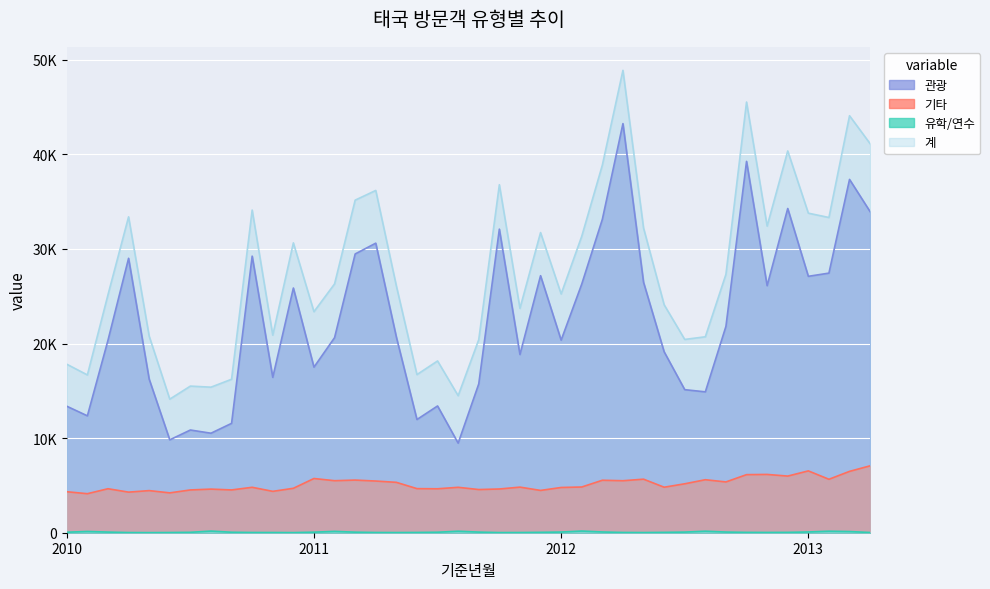

Reading left to right, extract all data points from this chart.

관광: 13374	12358	20346	29014	16238	9820	10859	10520	11562	29243	16424	25871	17506	20624	29472	30614	20690	11969	13401	9470	15735	32096	18842	27175	20360	26290	33134	43254	26476	19130	15124	14894	21820	39261	26117	34279	27109	27447	37354	33942
기타: 4335	4125	4651	4291	4452	4213	4523	4611	4524	4802	4374	4697	5732	5499	5565	5464	5326	4661	4646	4801	4565	4623	4820	4472	4783	4833	5547	5497	5660	4811	5173	5603	5369	6140	6163	5988	6537	5650	6486	7073
유학/연수: 53	131	67	18	10	21	43	173	50	24	22	13	58	141	58	24	18	28	52	158	65	16	21	42	70	177	78	28	18	38	66	160	70	36	29	37	79	160	122	24
계: 17814	16683	25158	33398	20783	14122	15501	15388	16225	34113	20888	30645	23368	26306	35162	36188	26093	16718	18160	14488	20413	36792	23722	31733	25242	31344	38869	48886	32215	24102	20436	20715	27322	45532	32417	40361	33785	33327	44086	41131